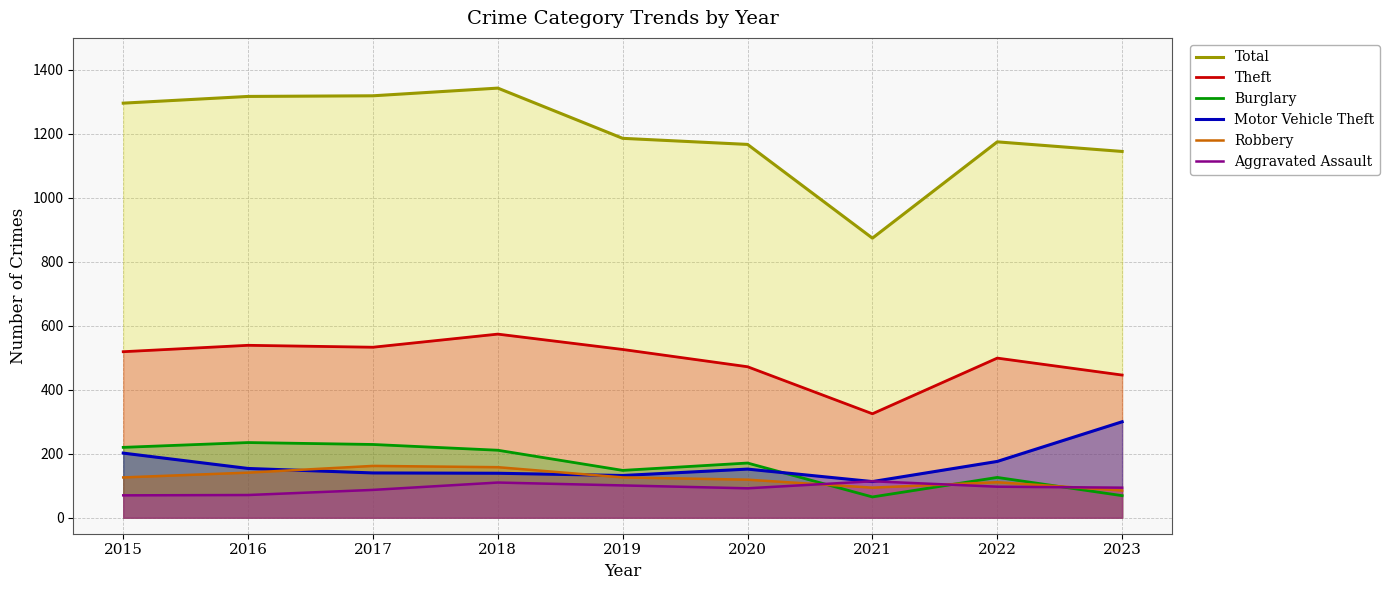

What is the average value of the Robbery series?

125